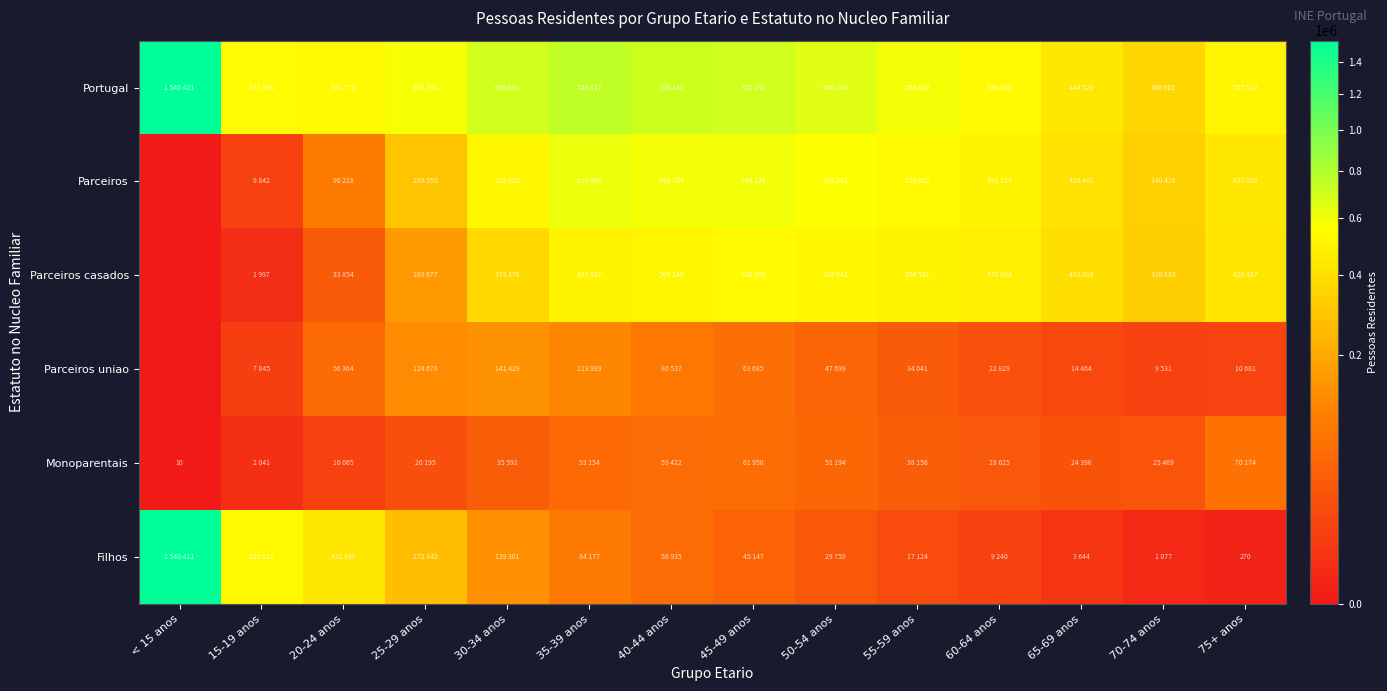

Which label corresponds to the largest value in the chart?

< 15 anos